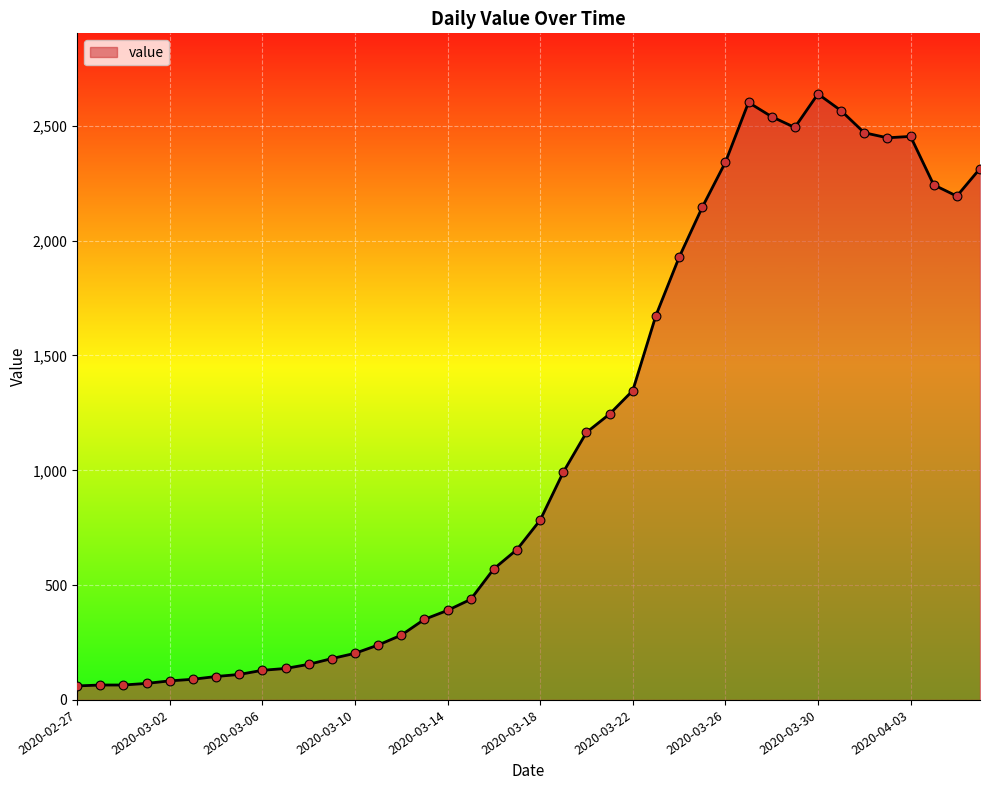

What is the minimum value shown in the chart?

61